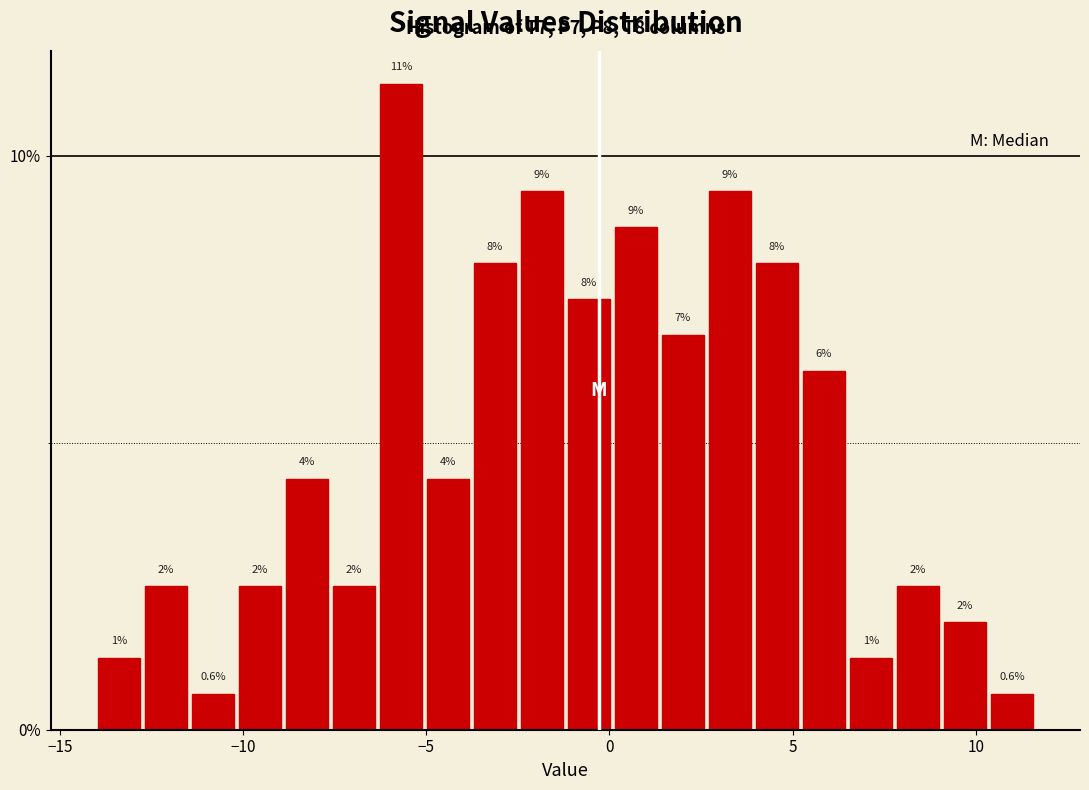

Read against the x-axis, roughly where is the centre of the tallest bar?

-5.5